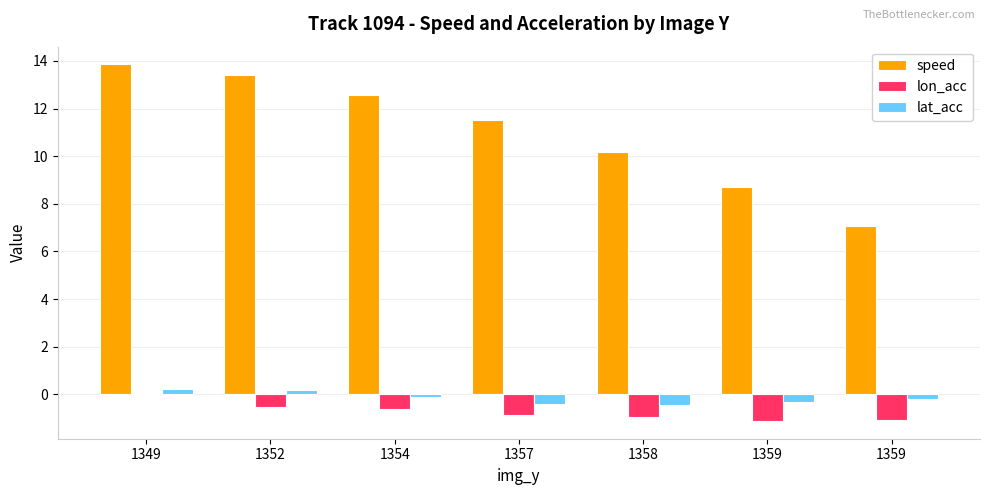

At 1359, list the series in order from largest to smallest.

speed, lat_acc, lon_acc